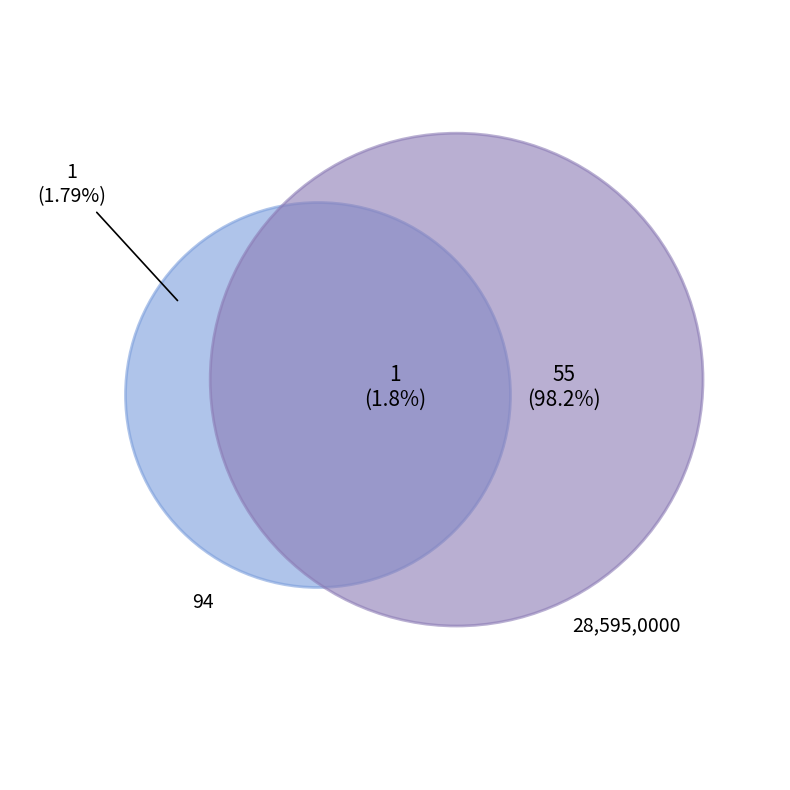

What is the smallest slice in the pie chart?

28,595,0000